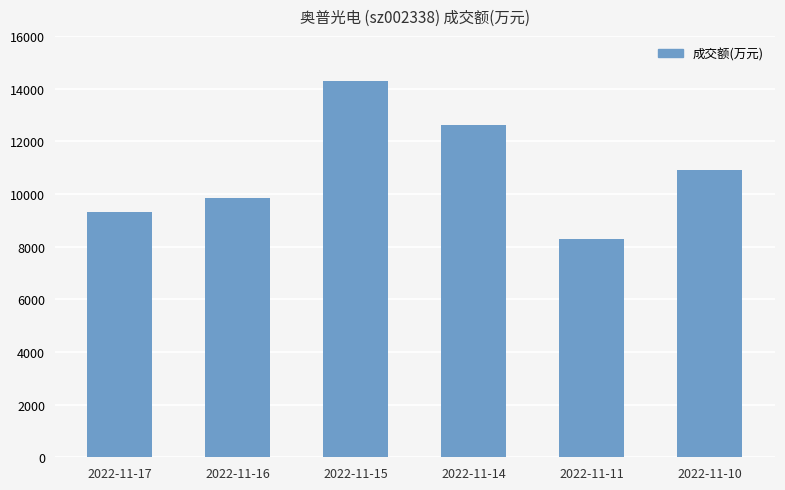

What is the maximum value shown in the chart?

14272